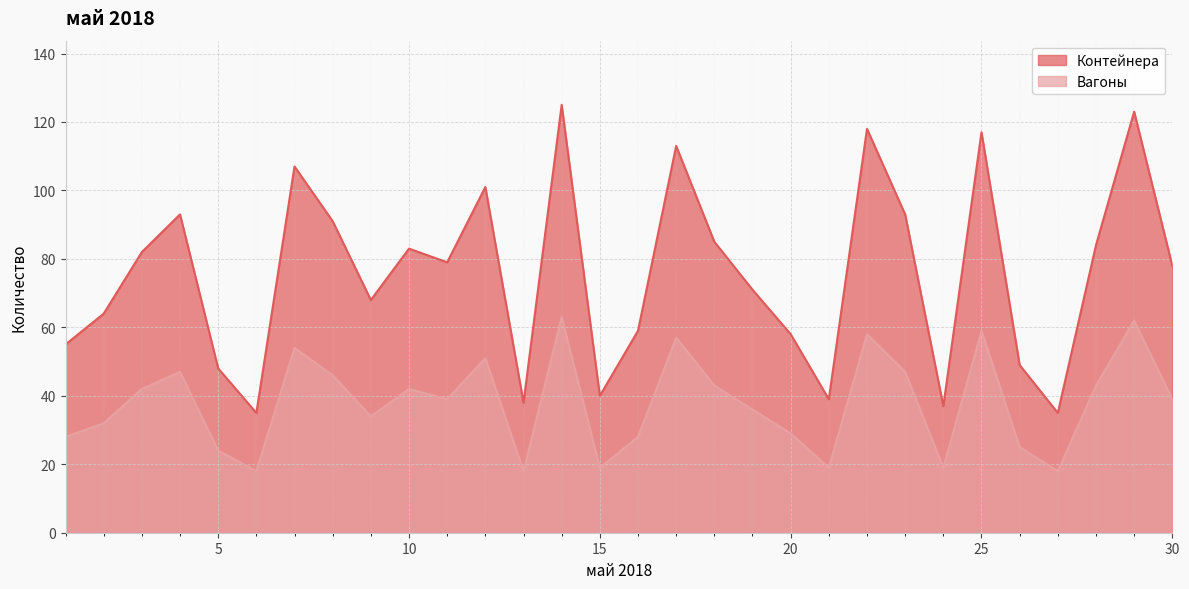

At how many categories does at least one series exceed 106?

6